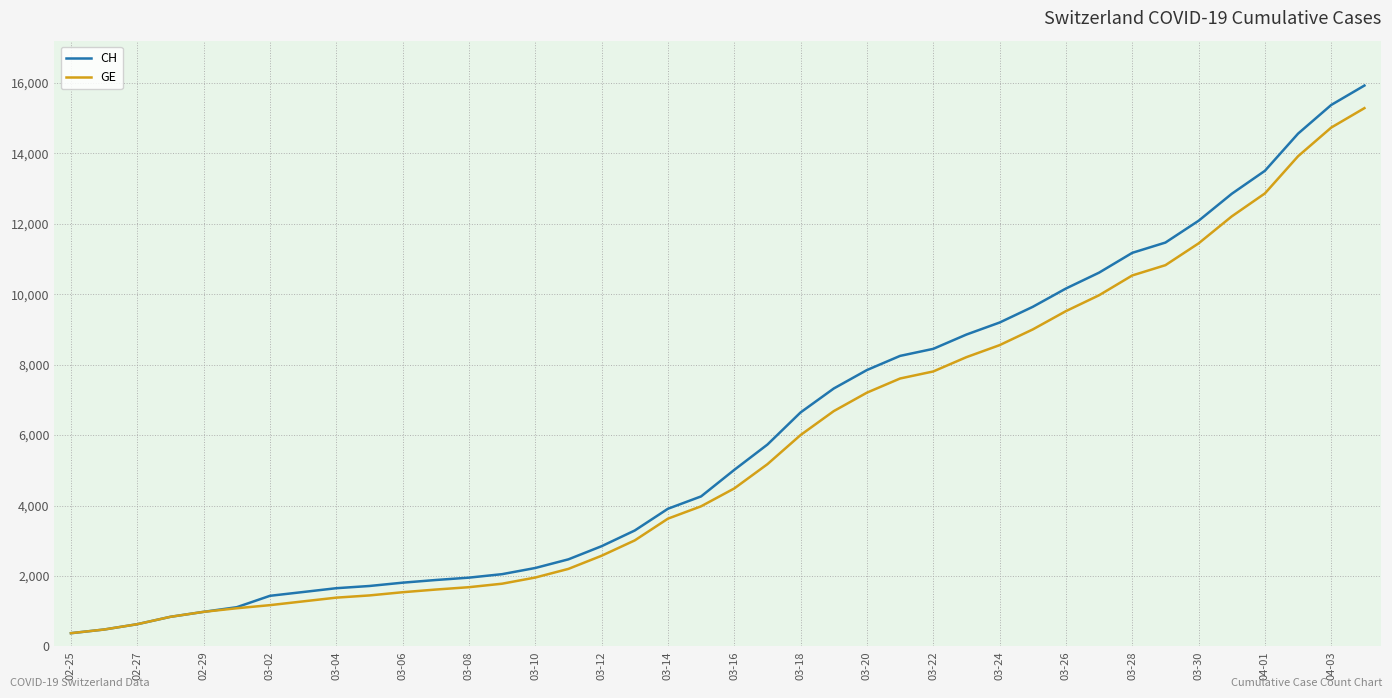

What is the maximum value shown in the chart?

15926